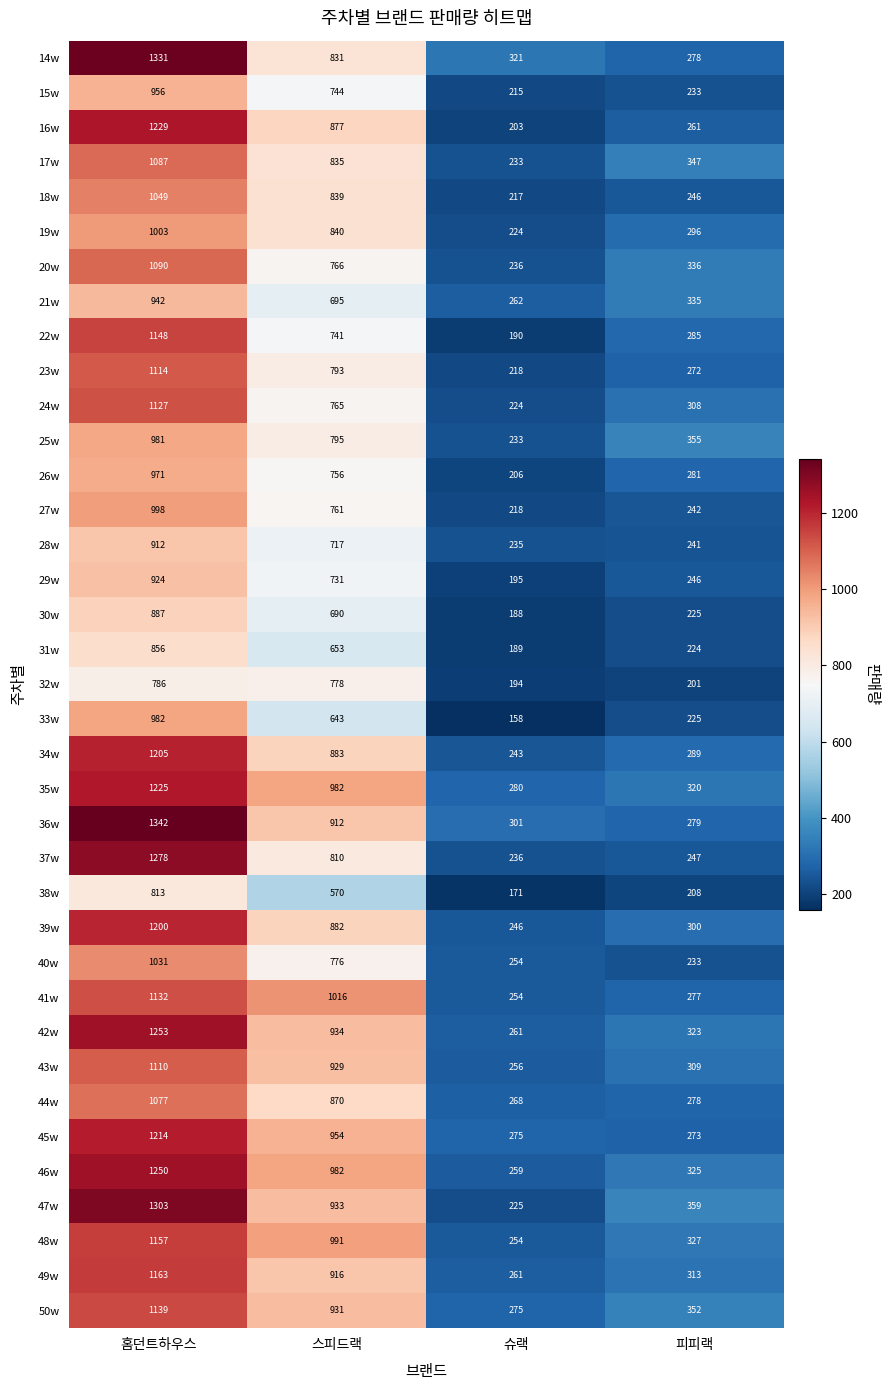

Which series has the largest total across all categories?

36w